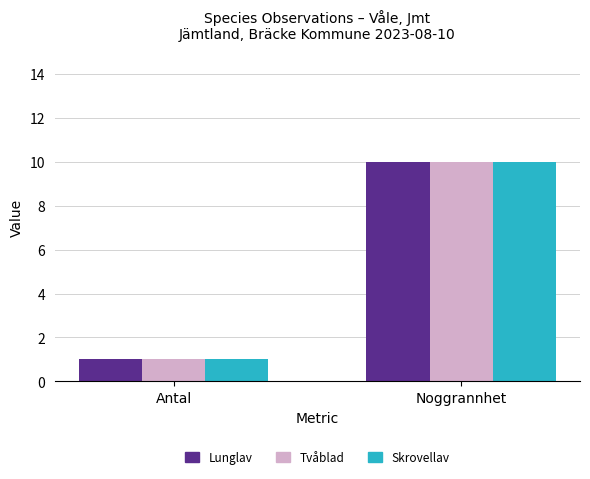

At how many categories does at least one series exceed 8?

1